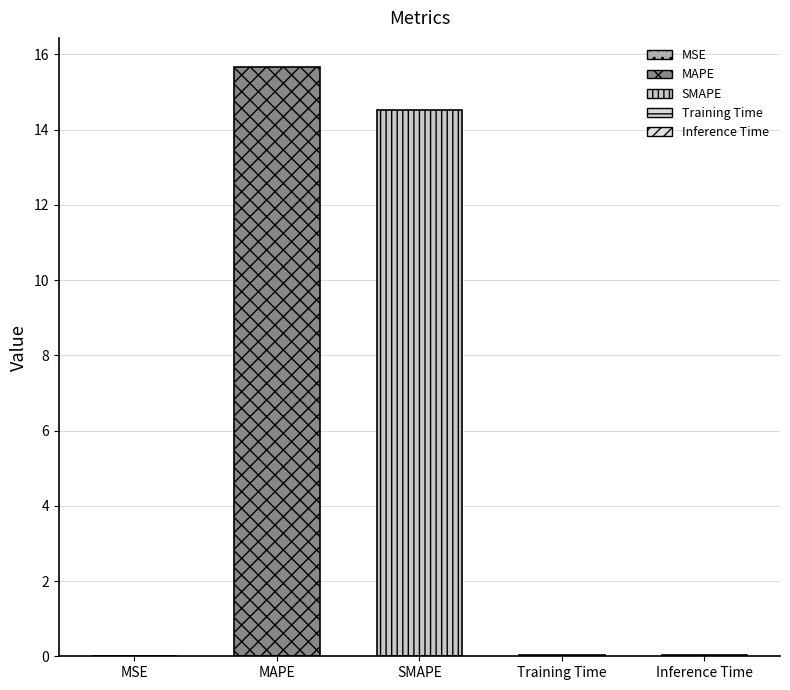

At which category does the chart reach its peak across all series?

MAPE